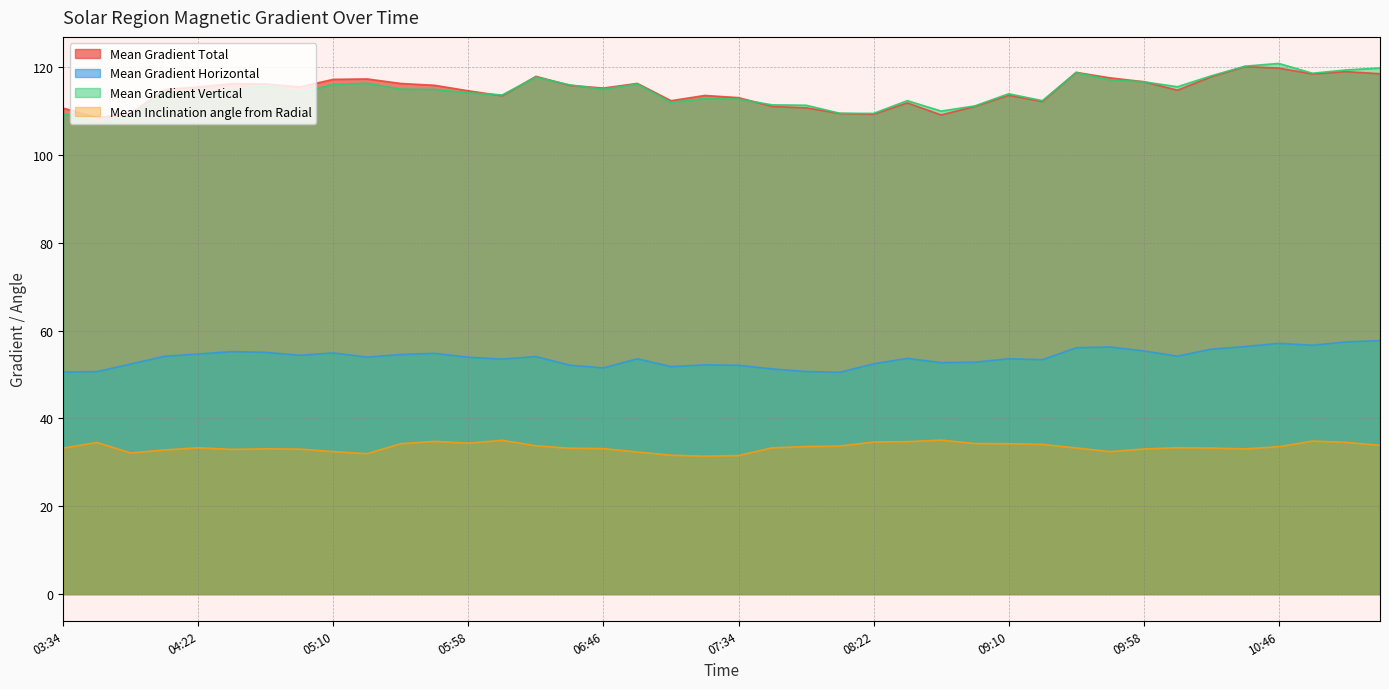

True or false: Mean Gradient Vertical has a value of 30.4 at 2014/02/03 09:22.

False